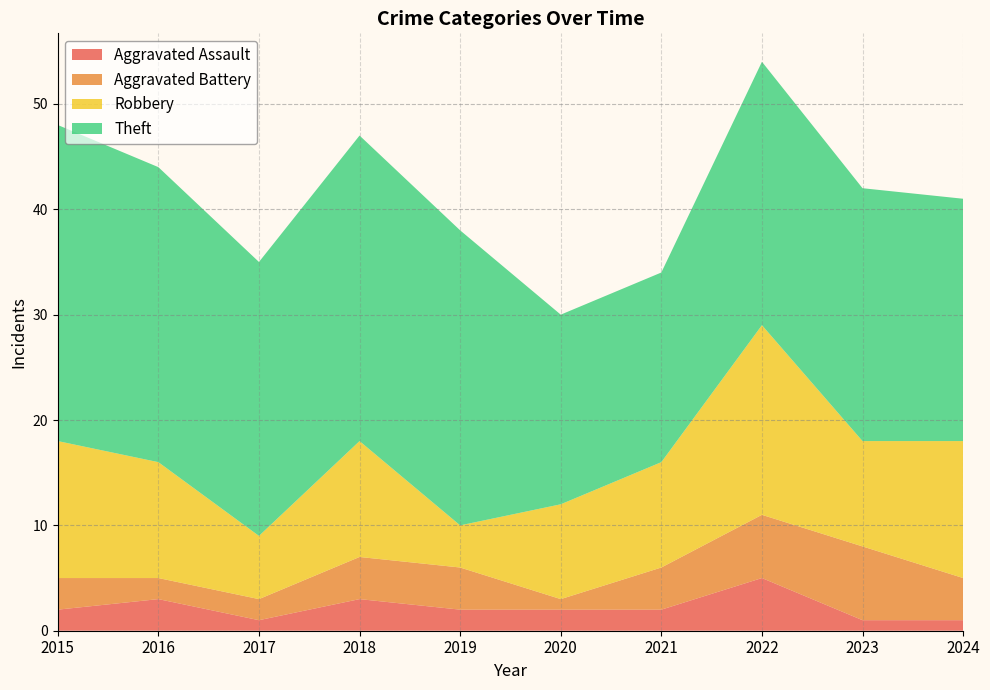

Reading left to right, what are all the values shown in this chart?

Aggravated Assault: 2015=2	2016=3	2017=1	2018=3	2019=2	2020=2	2021=2	2022=5	2023=1	2024=1
Aggravated Battery: 2015=3	2016=2	2017=2	2018=4	2019=4	2020=1	2021=4	2022=6	2023=7	2024=4
Robbery: 2015=13	2016=11	2017=6	2018=11	2019=4	2020=9	2021=10	2022=18	2023=10	2024=13
Theft: 2015=30	2016=28	2017=26	2018=29	2019=28	2020=18	2021=18	2022=25	2023=24	2024=23